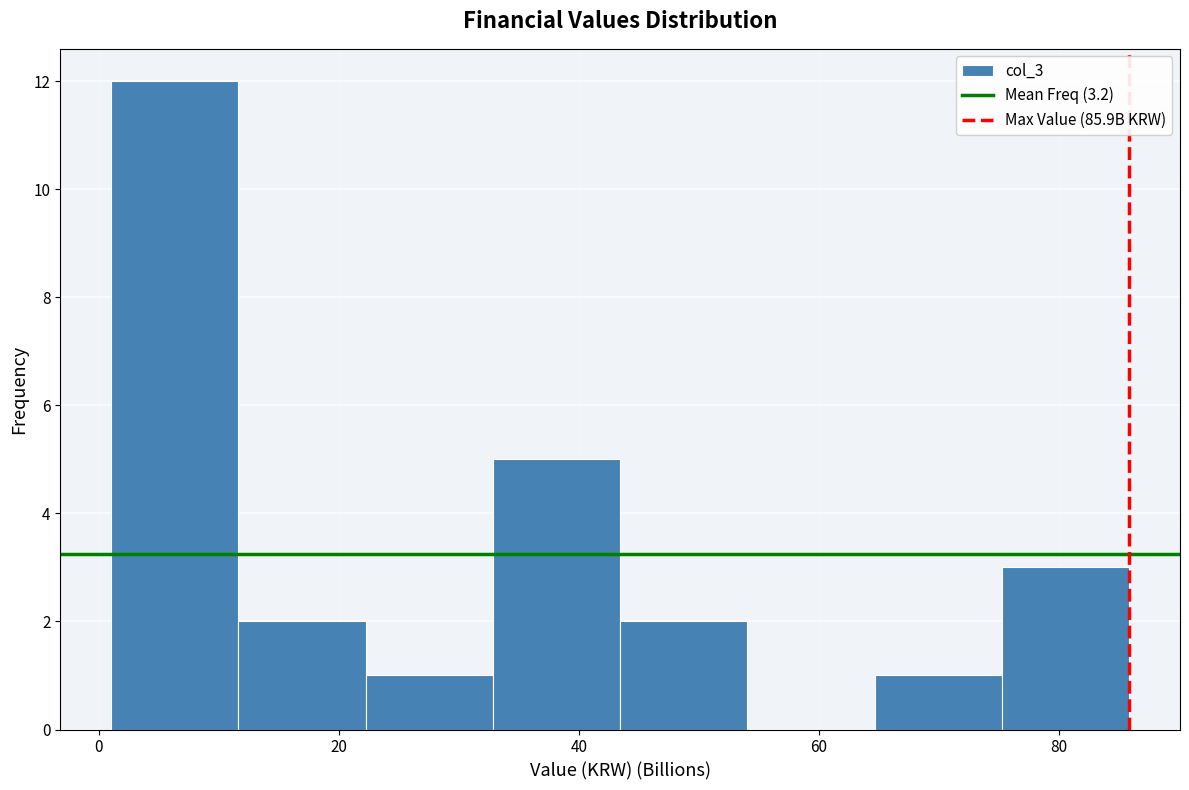

Reading left to right, transcribe this chart: for each bar, give the range it covers on the x-axis and its height. Neither the bar edges nor the heights are printed on the chart, so give them approximately, as read against the axes.

2 to 12: 12
12 to 22: 2
22 to 32: 1
32 to 44: 5
44 to 54: 2
54 to 64: 0
64 to 76: 1
76 to 86: 3